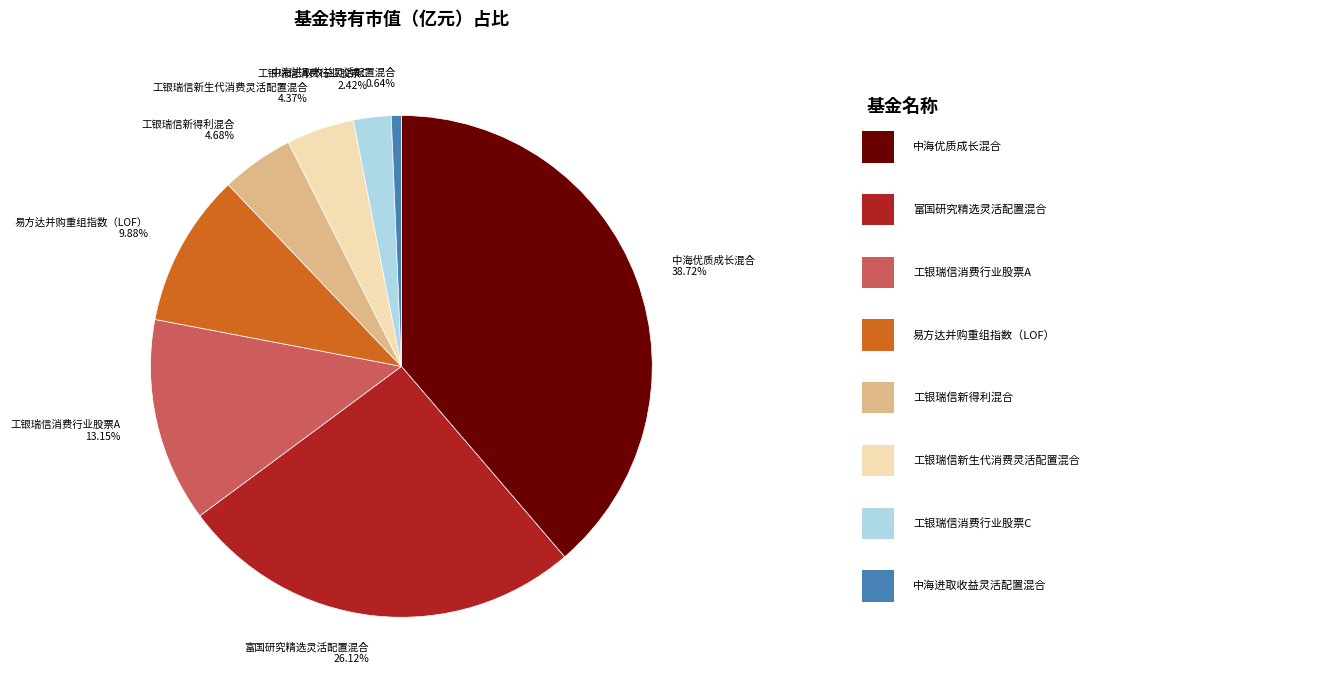

Combined, do 工银瑞信新生代消费灵活配置混合 and 中海优质成长混合 account for over 50%?

No